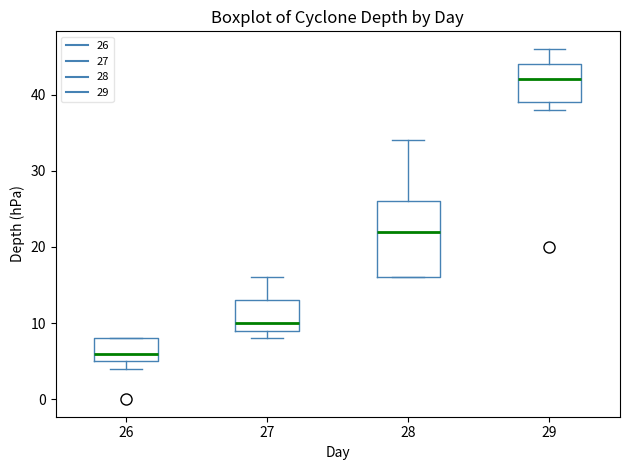

Where is the upper edge of the box at x = 26 on the y-axis? The values are not printed on the chart, so give them approximately, as read against the axis.

8